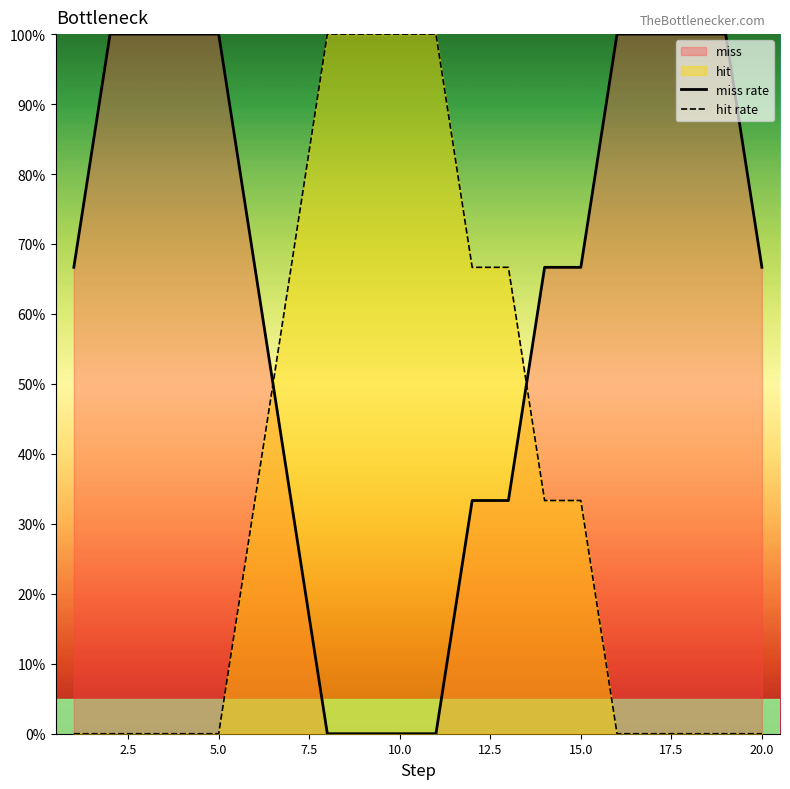

How many values in hit rate are above zero?

10